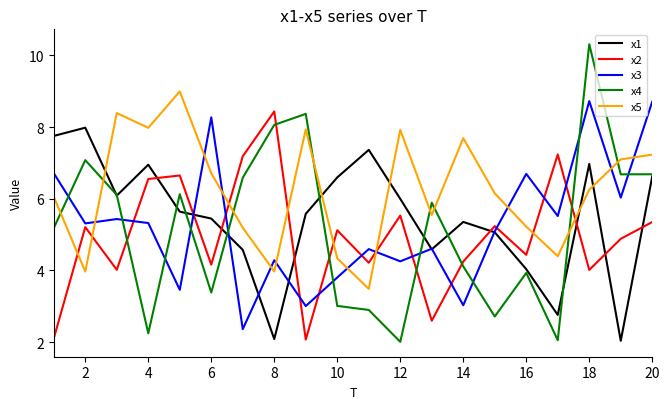

How many lines are shown in the chart?

5